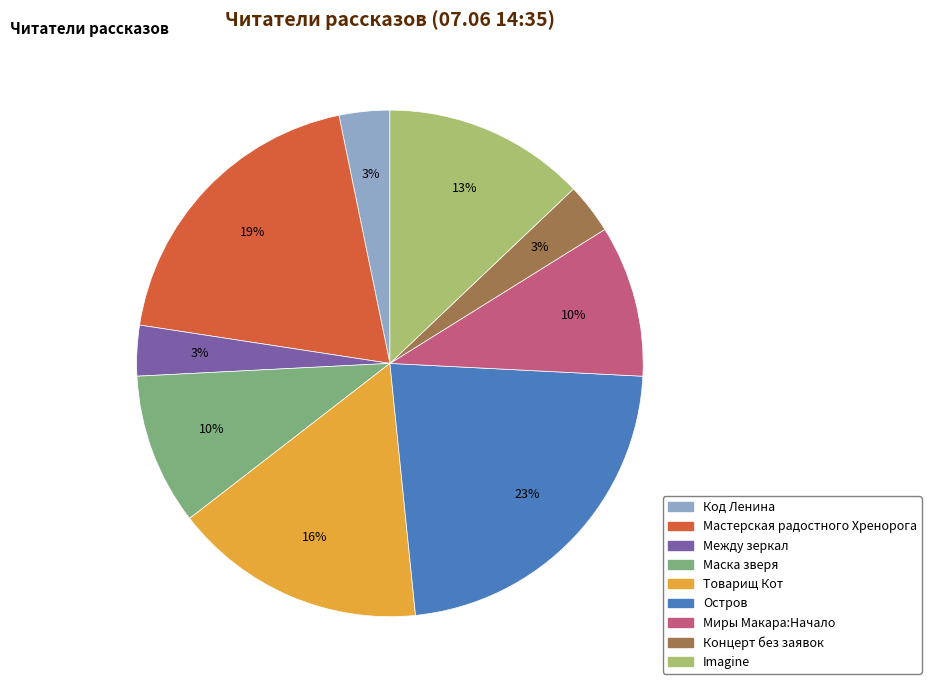

Count the number of slices in the pie.

9